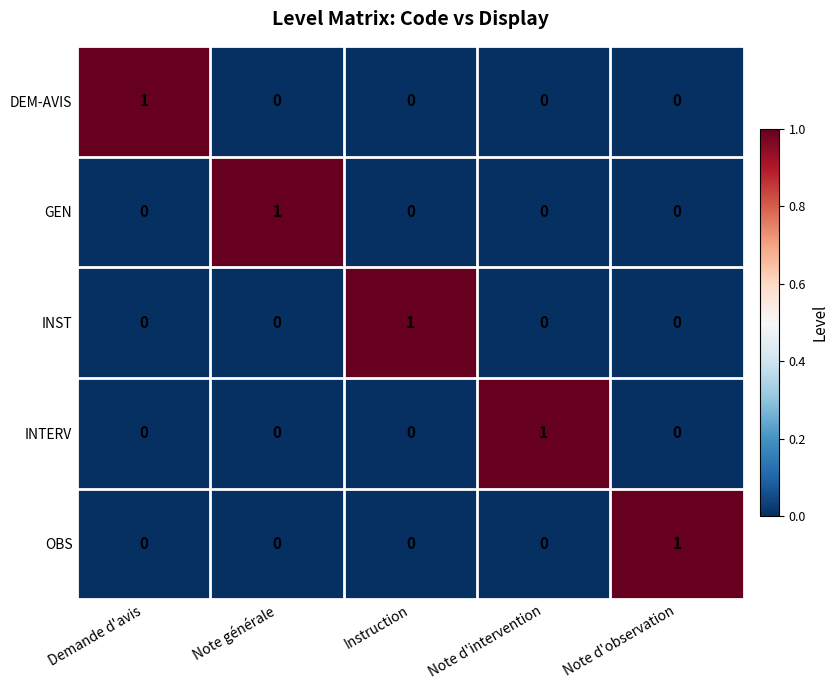

The INST series shows 0 at Demande d'avis. True or false?

True